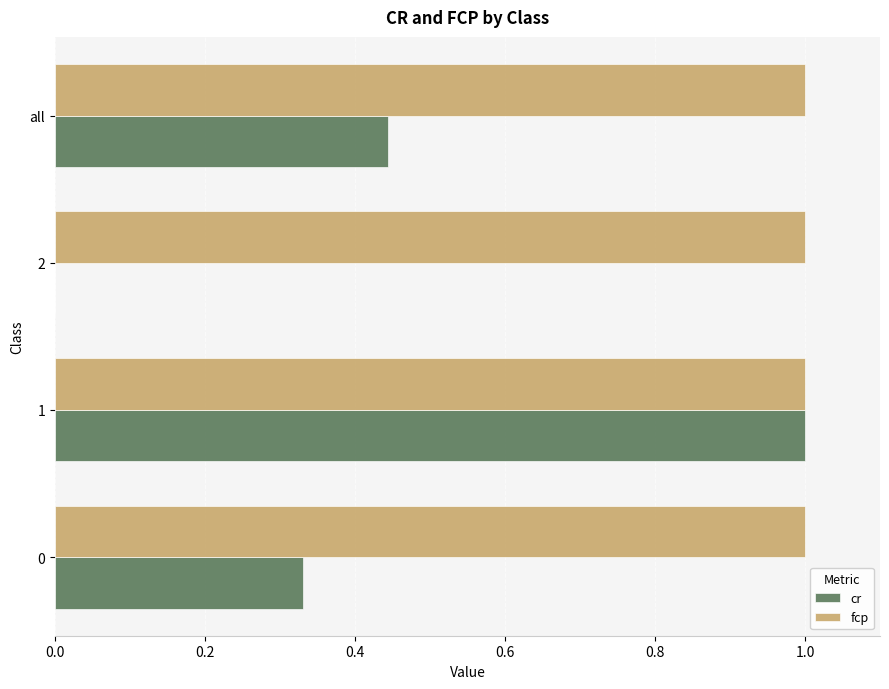

The value of cr at 0 is 0.6. True or false?

False